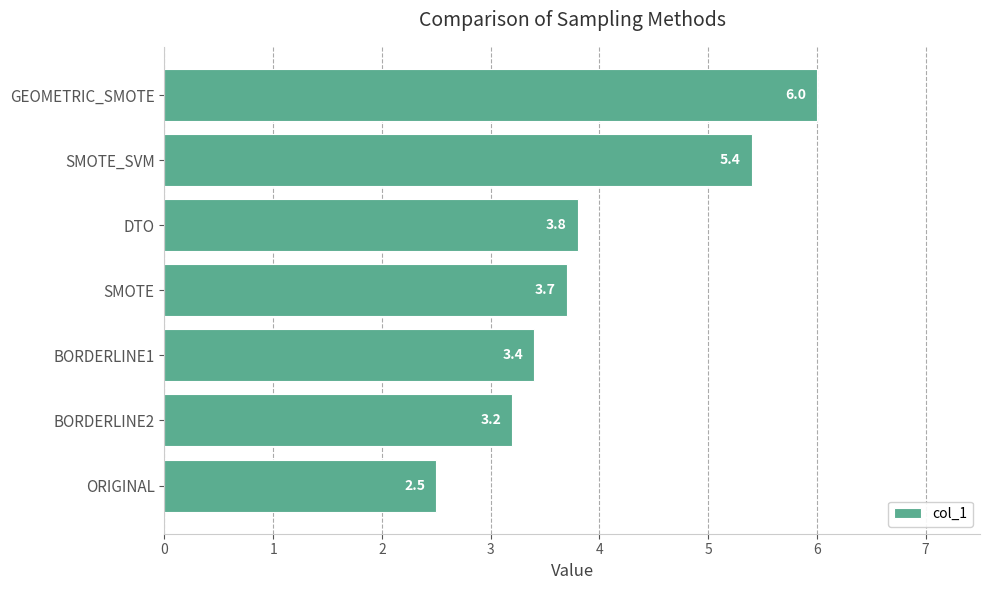

What is the approximate value at BORDERLINE2?

3.2